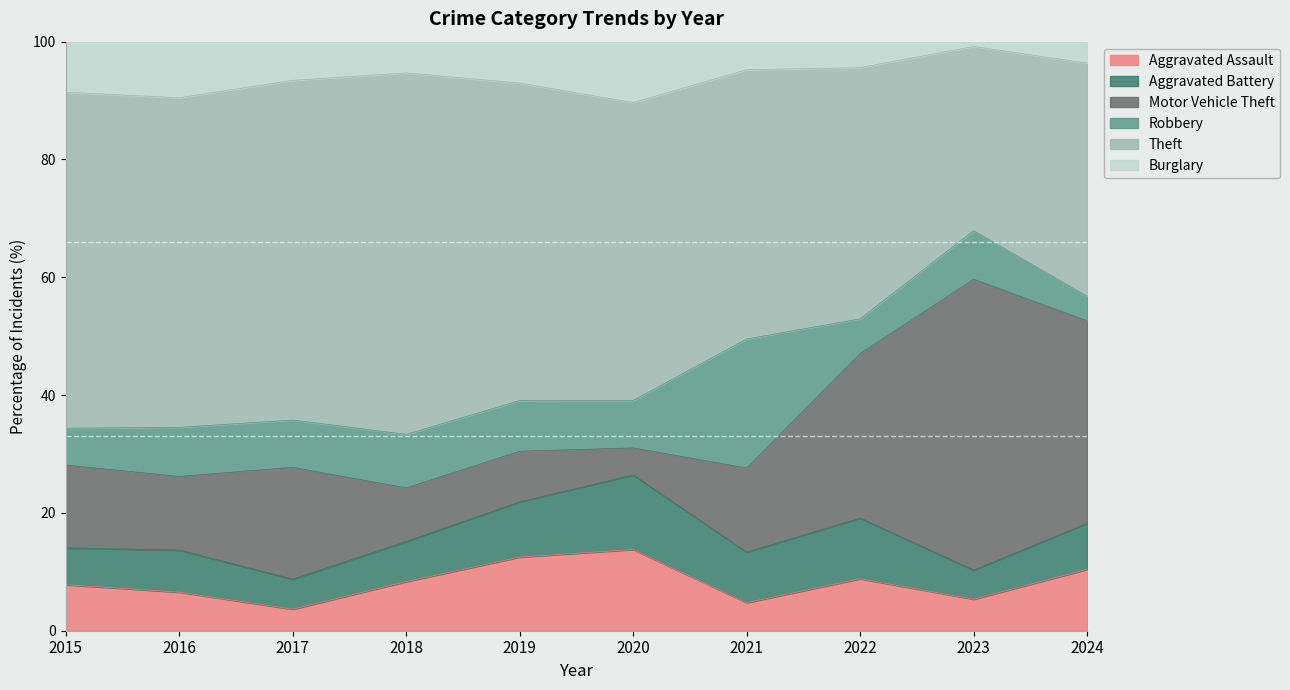

What is the highest value of the Aggravated Assault series?

13.8